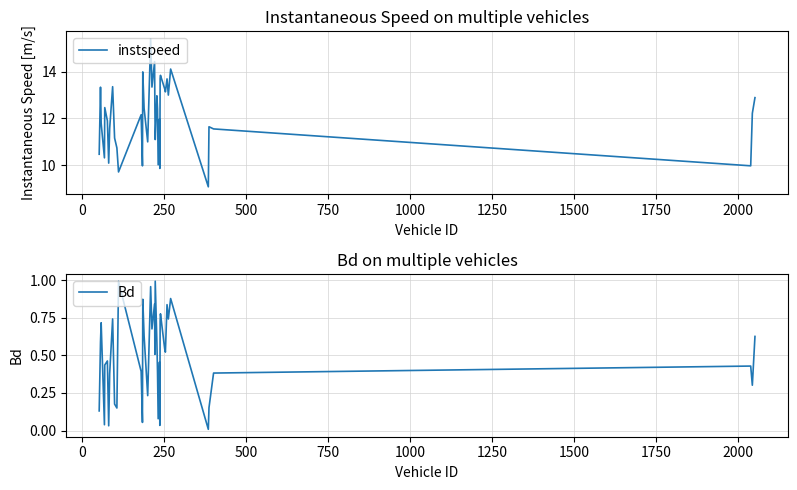

What is the average value of the Bd series?

0.5